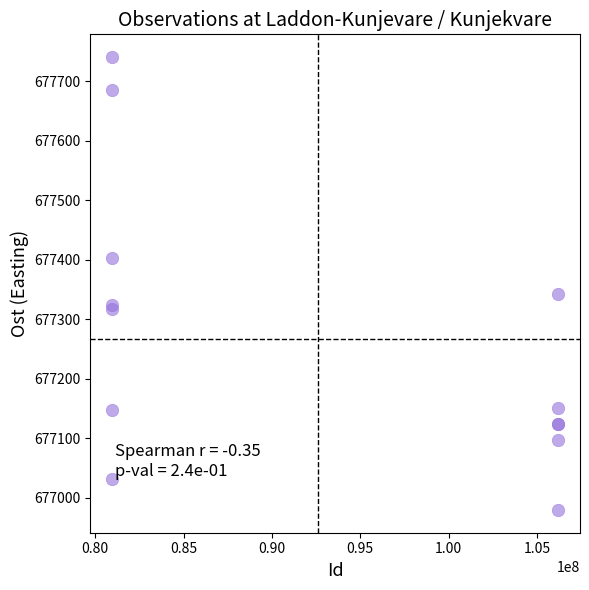

What Y value in the scatter plot is closest to 677360?

677342.1